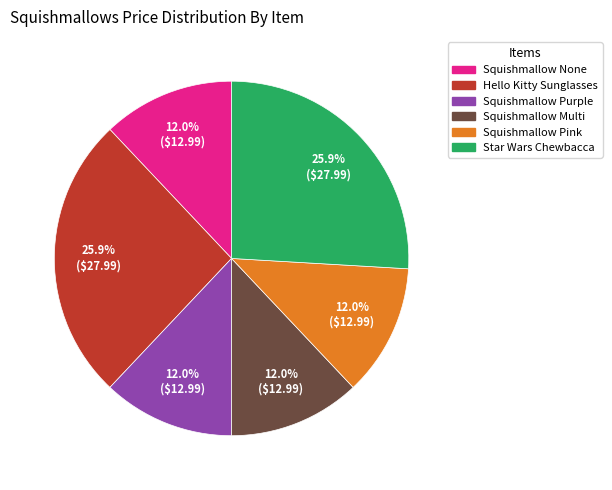

How many segments does this pie chart have?

6